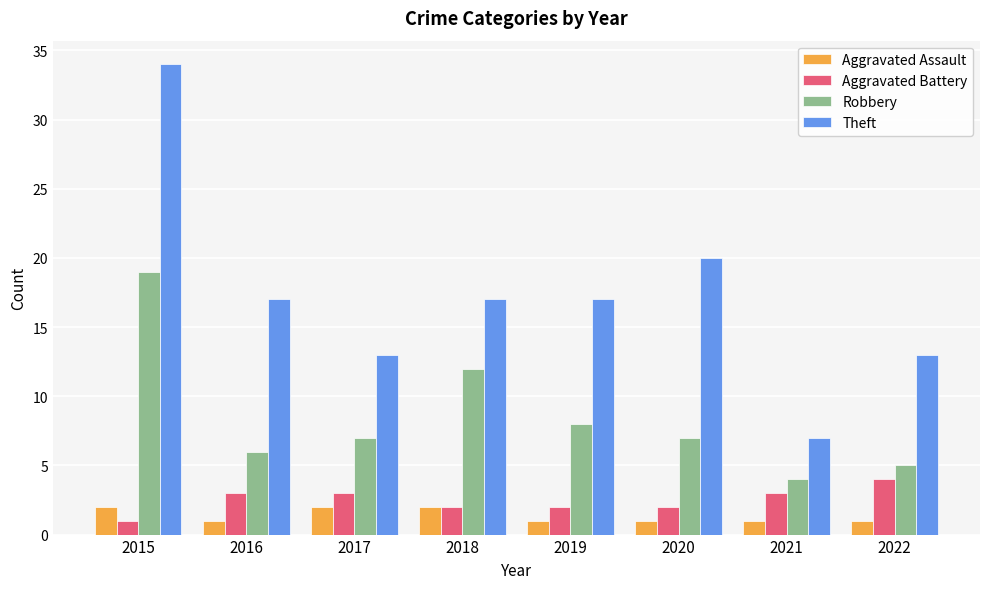

What is the sum of all Aggravated Battery values?

20